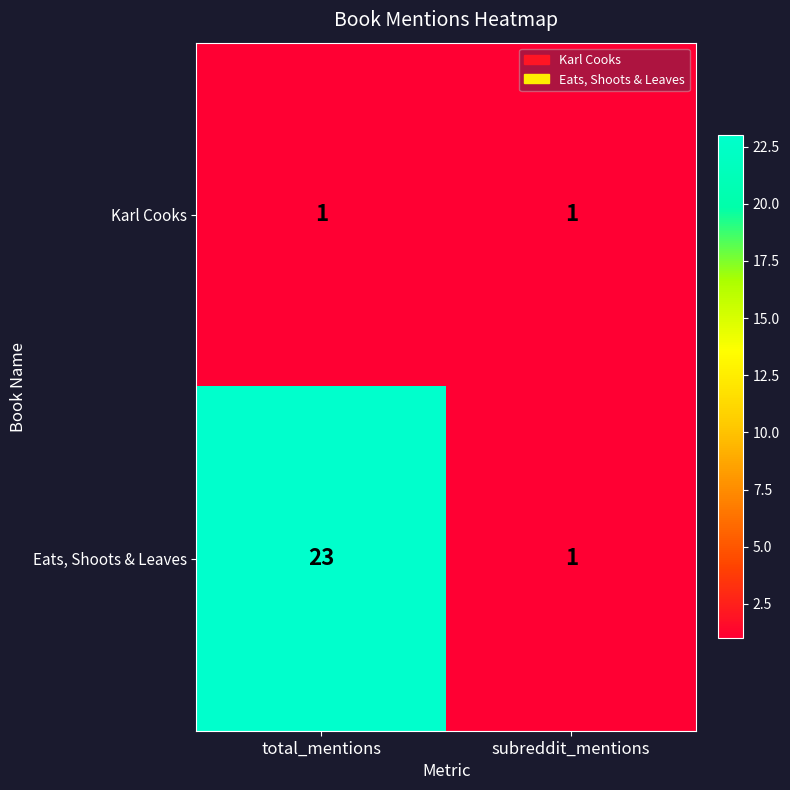

Rank the series by their average value, from lowest to highest.

Karl Cooks, Eats, Shoots & Leaves